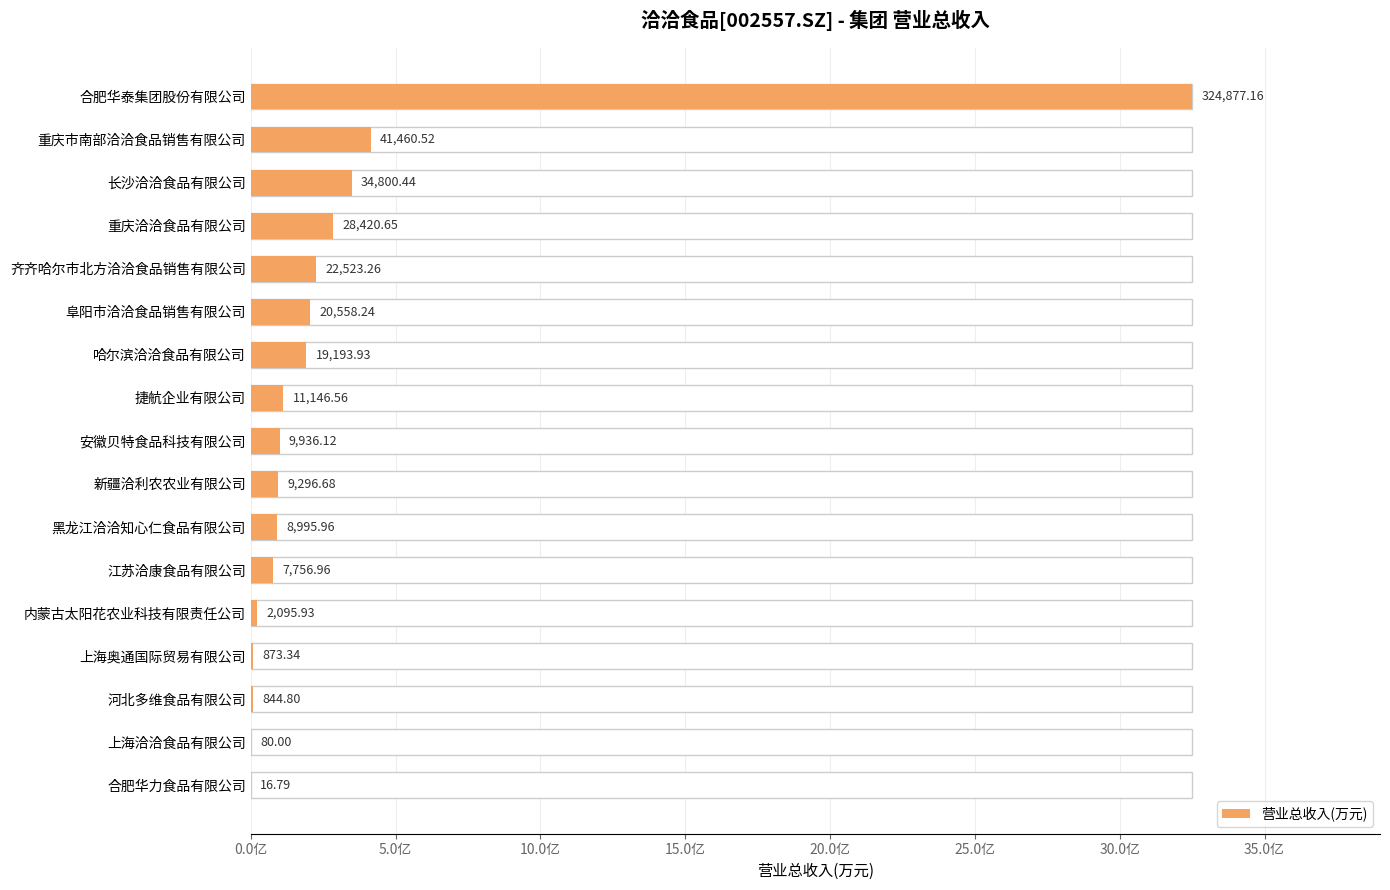

Which has a higher value, 合肥华力食品有限公司 or 长沙洽洽食品有限公司?

长沙洽洽食品有限公司